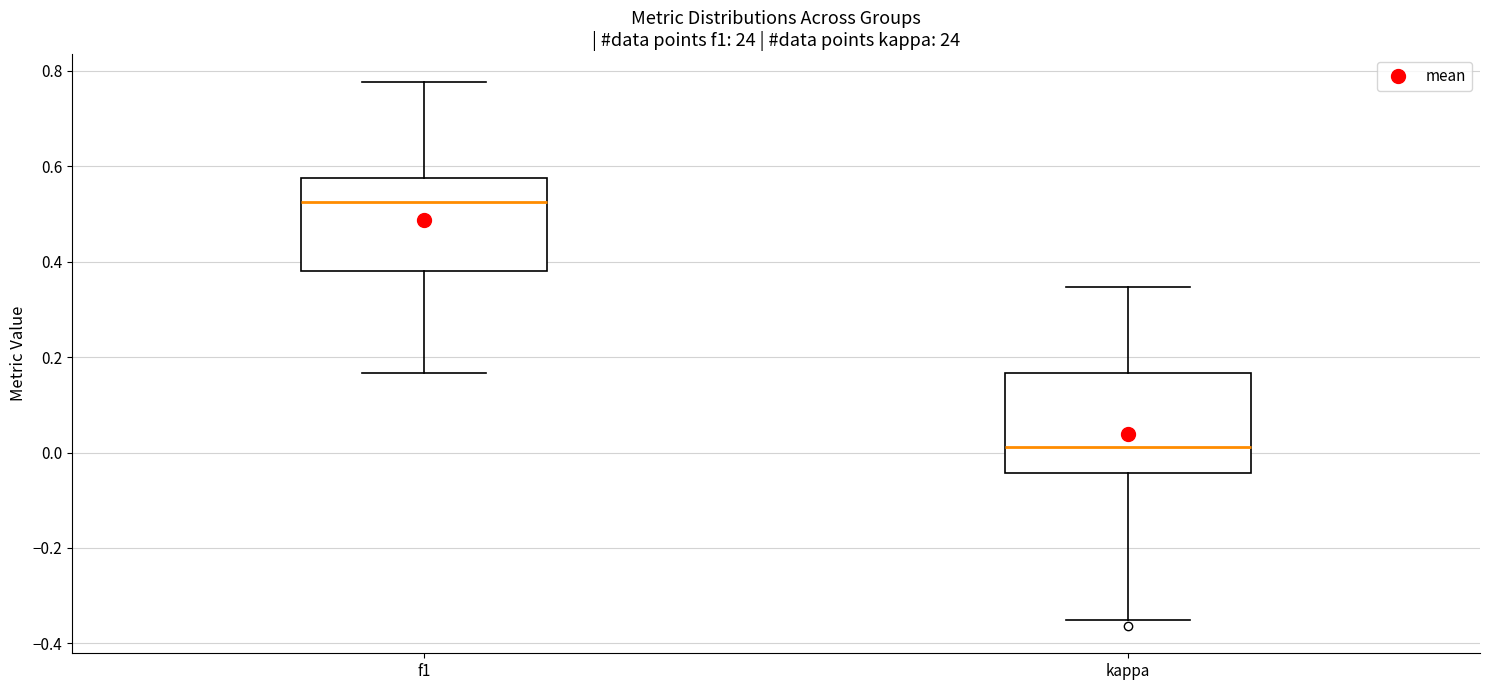

Reading left to right, read every box against the y-axis: the position of its median line, the range the box covers, and the ends of its whiskers. The values are not printed on the chart, so give them approximately, as read against the axis.

f1: median 0.52, box 0.38 to 0.58, whiskers 0.16 to 0.78
kappa: median 0.02, box -0.04 to 0.16, whiskers -0.34 to 0.34